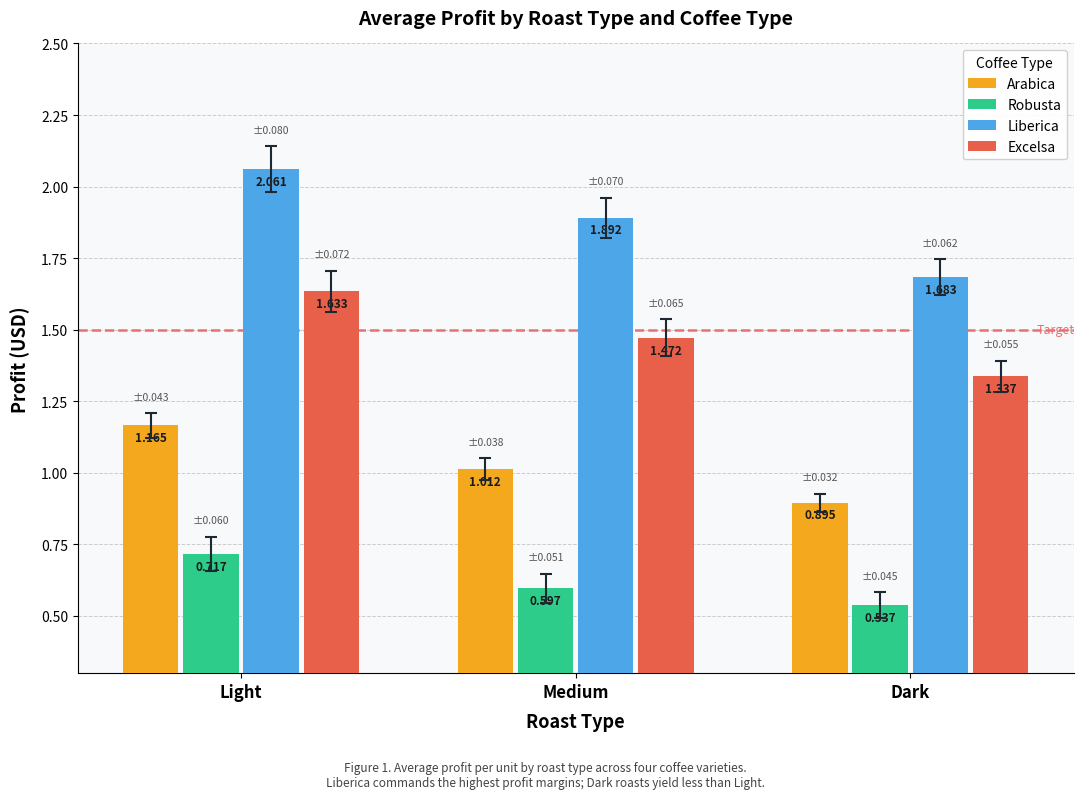

What are all the series names shown in the legend?

Arabica, Robusta, Liberica, Excelsa